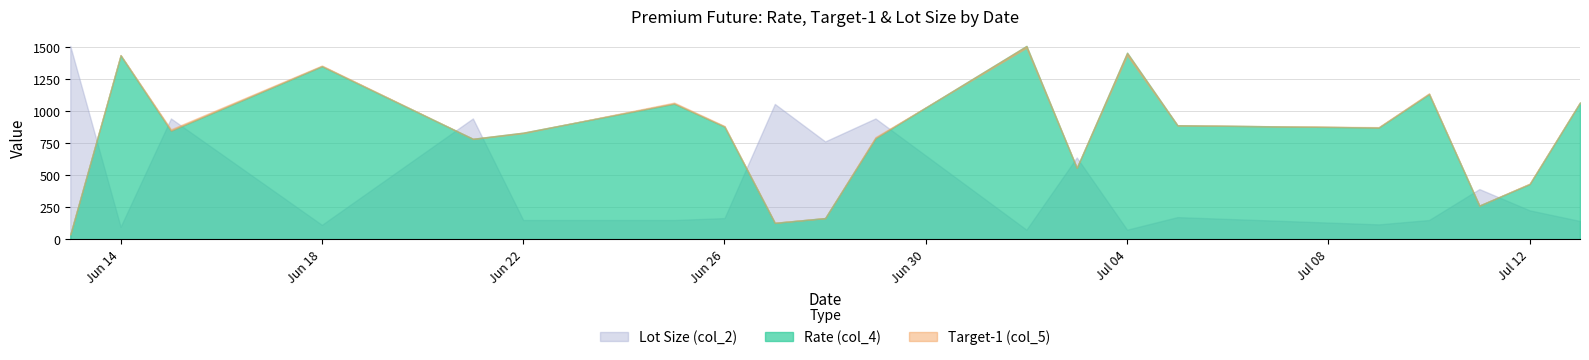

Which has a higher value, 2018-06-25 or 2018-07-03?

2018-06-25